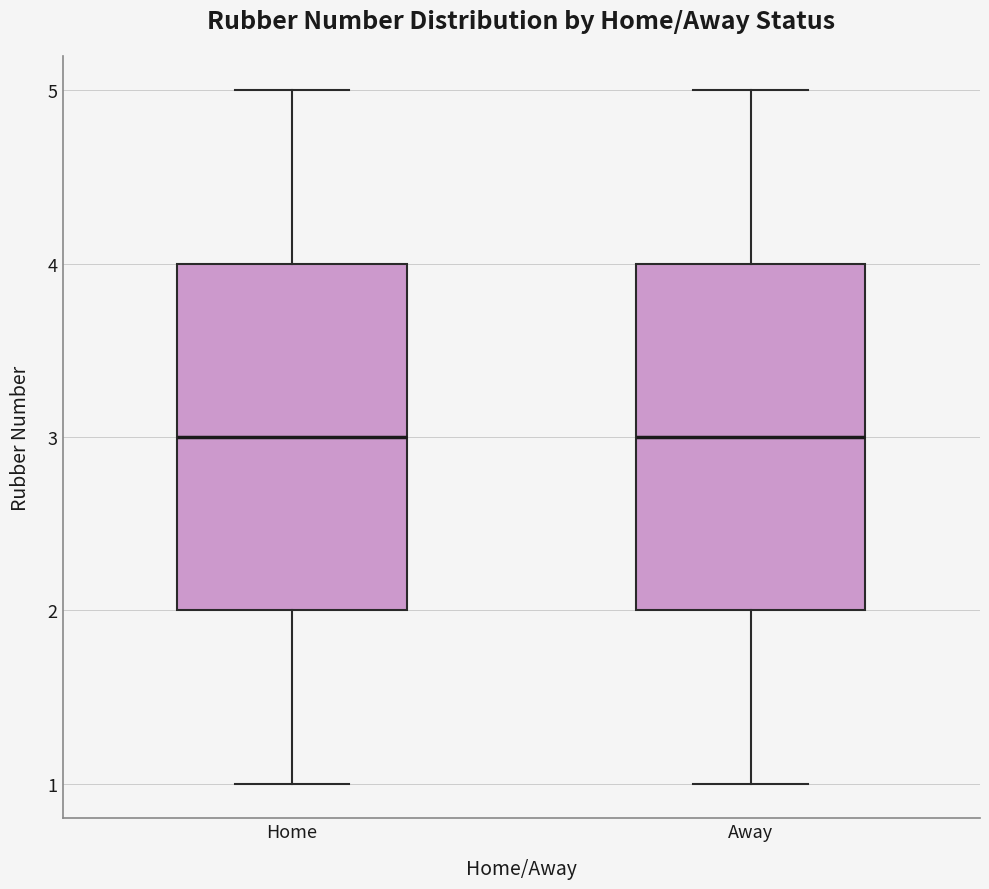

Where does the lower whisker of the box for Home end on the y-axis? The values are not printed on the chart, so give them approximately, as read against the axis.

1